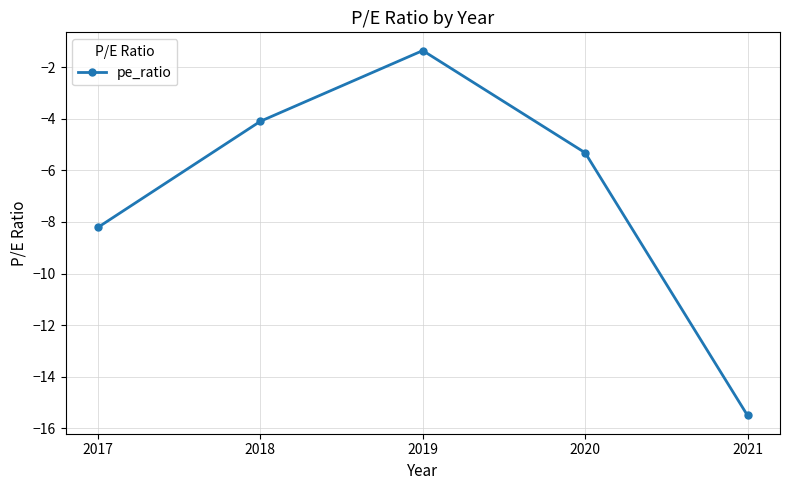

How many data points are less than -5?

3